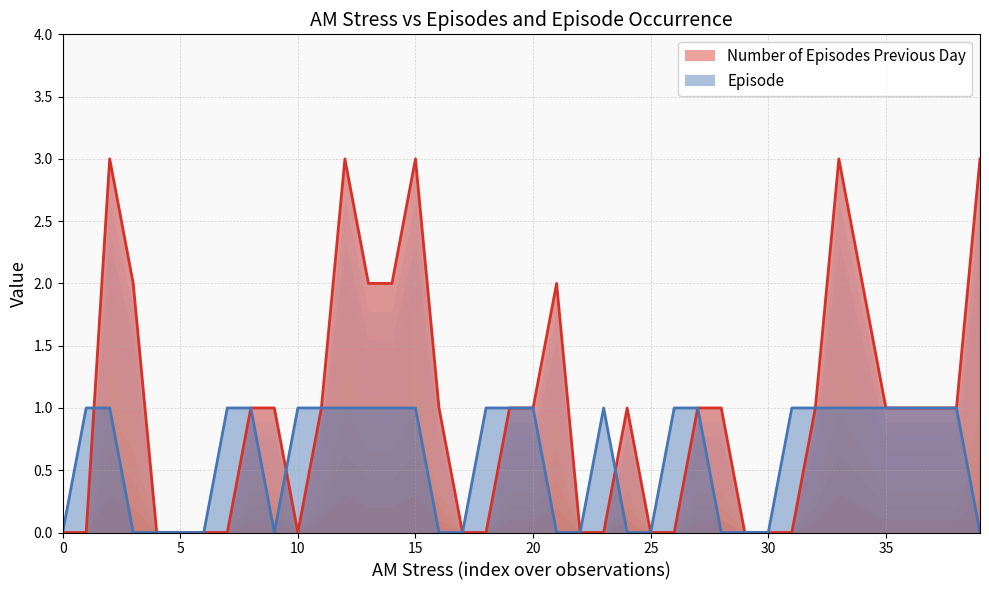

What is the difference between the maximum and minimum values in the Number of Episodes Previous Day series?

3